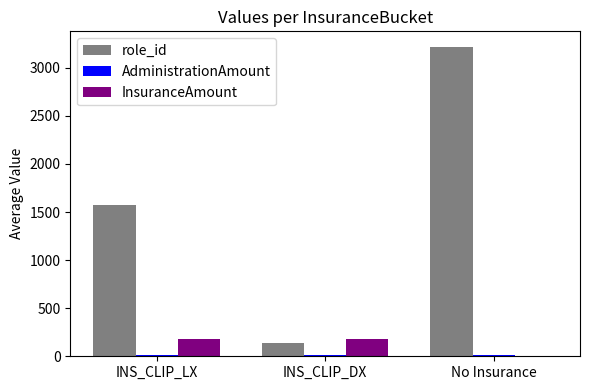

Which series has the largest total across all categories?

role_id